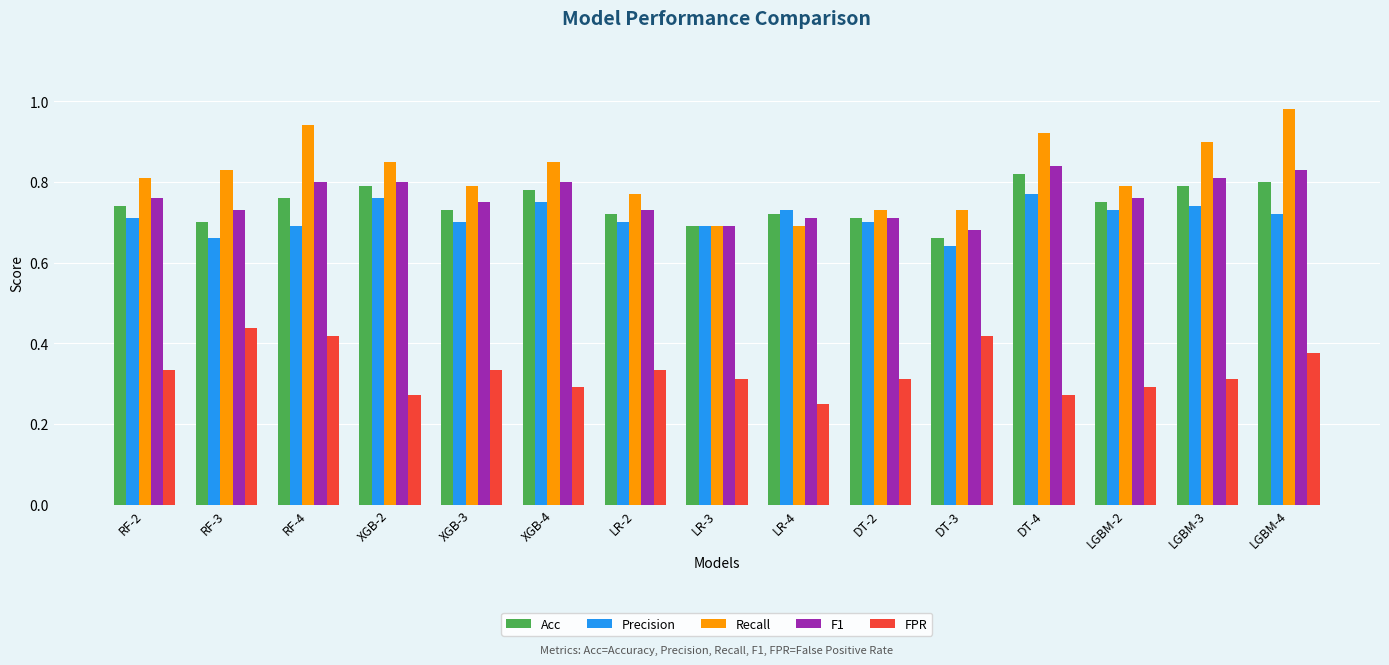

What is the total value across all series at XGB-3?

3.3